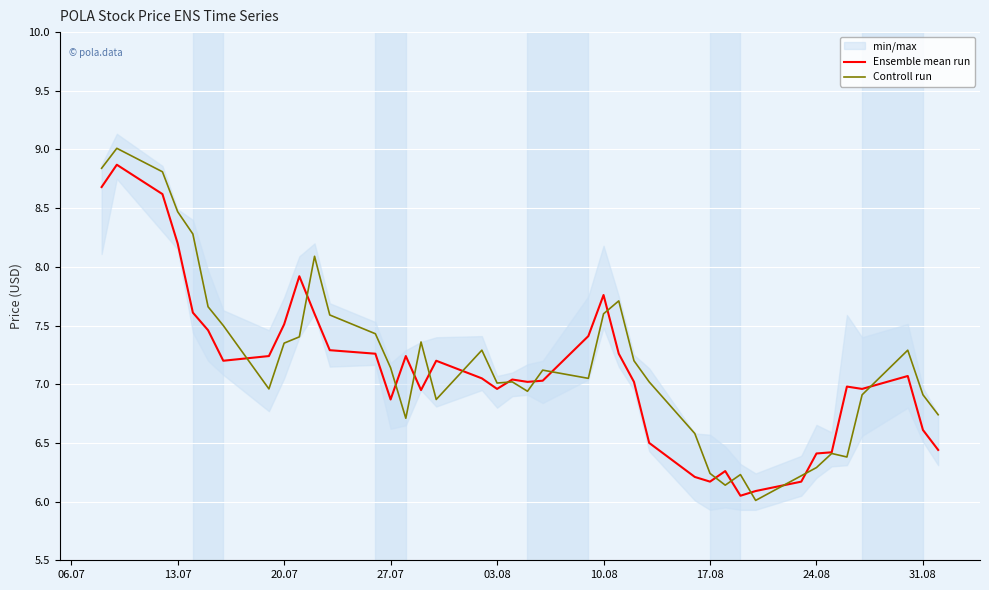

The Controll run series shows 2.9 at 27.07. True or false?

False